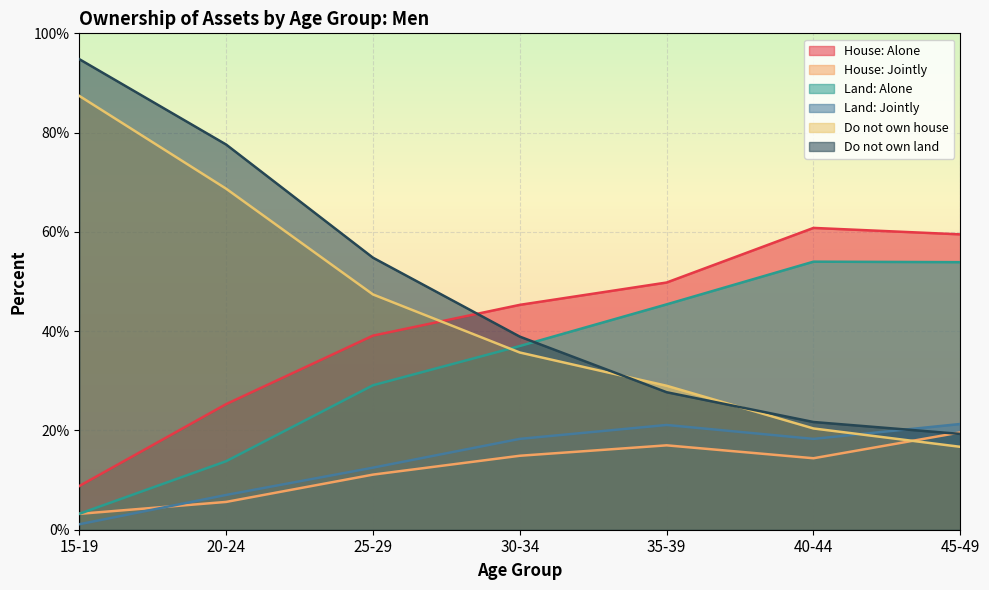

Is the value of Do not own land at 45-49 greater than the value of Land: Alone at 40-44?

No